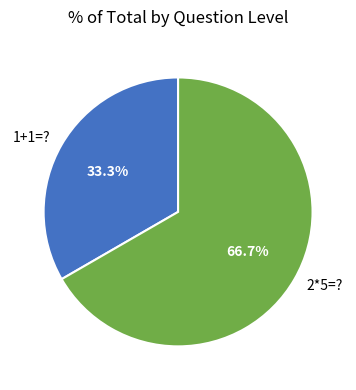

The 1+1=? slice represents 24% of the pie. True or false?

False